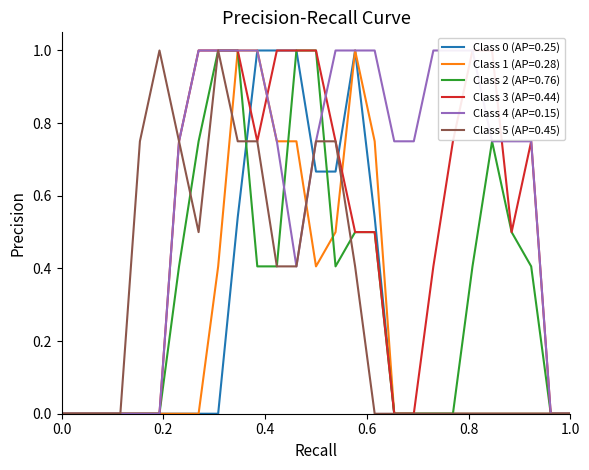

How many lines are shown in the chart?

6